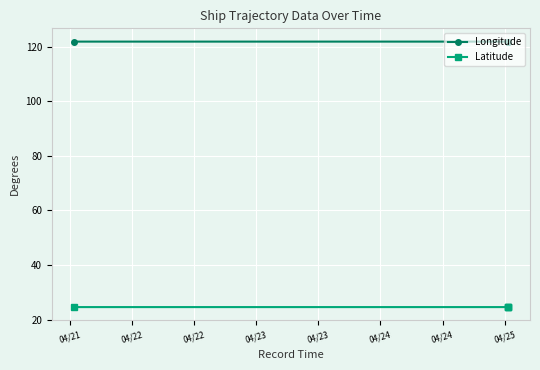

Which has a higher value, 04/21 or 04/22?

04/22